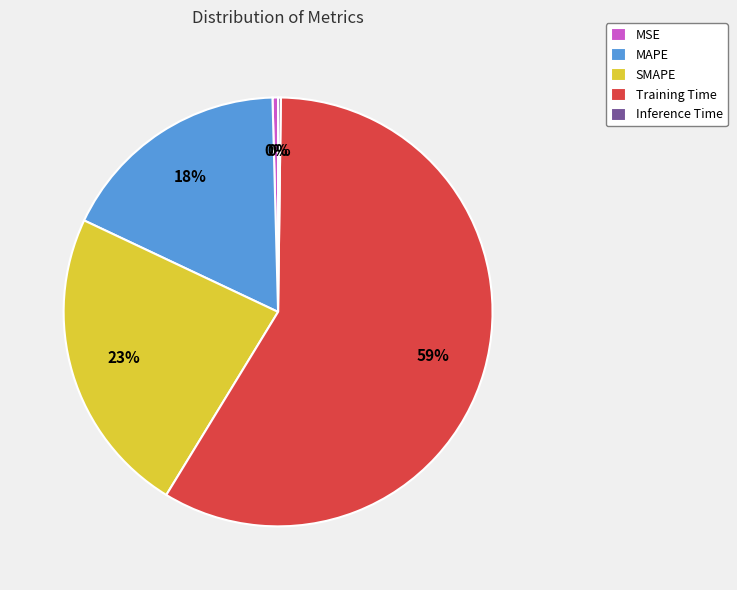

What percentage is the SMAPE slice, to the nearest percent?

23%